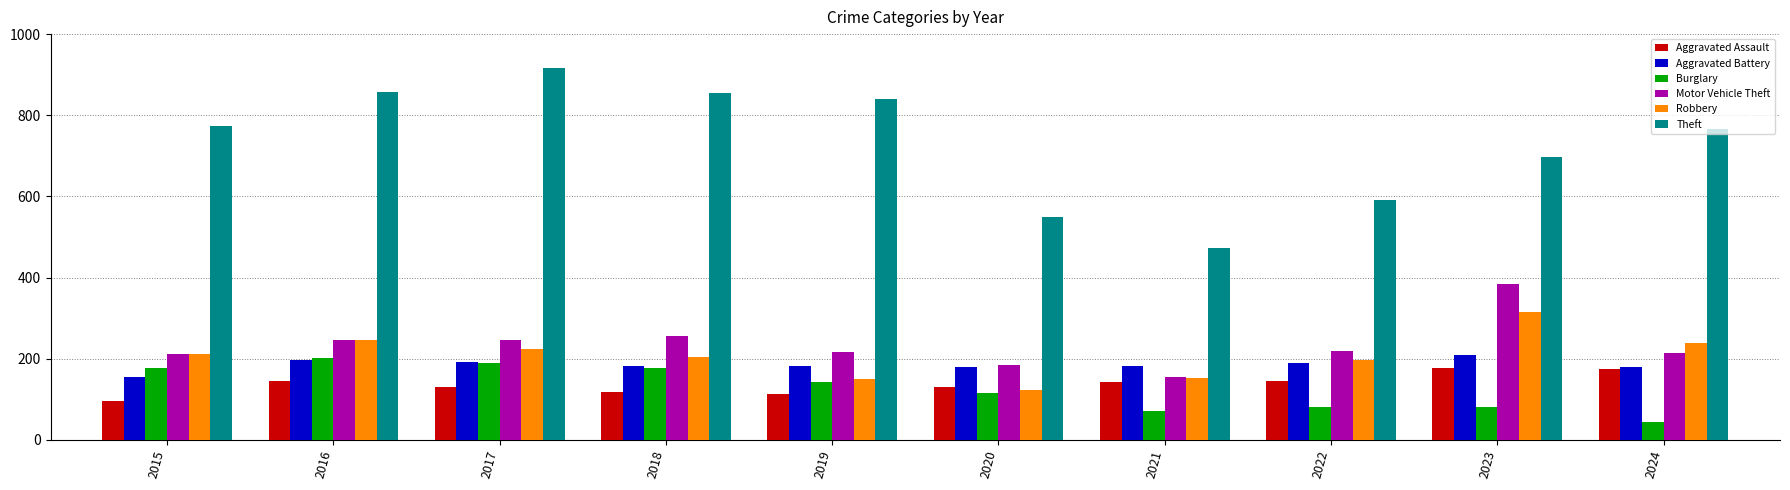

Which label corresponds to the largest value in the chart?

2017